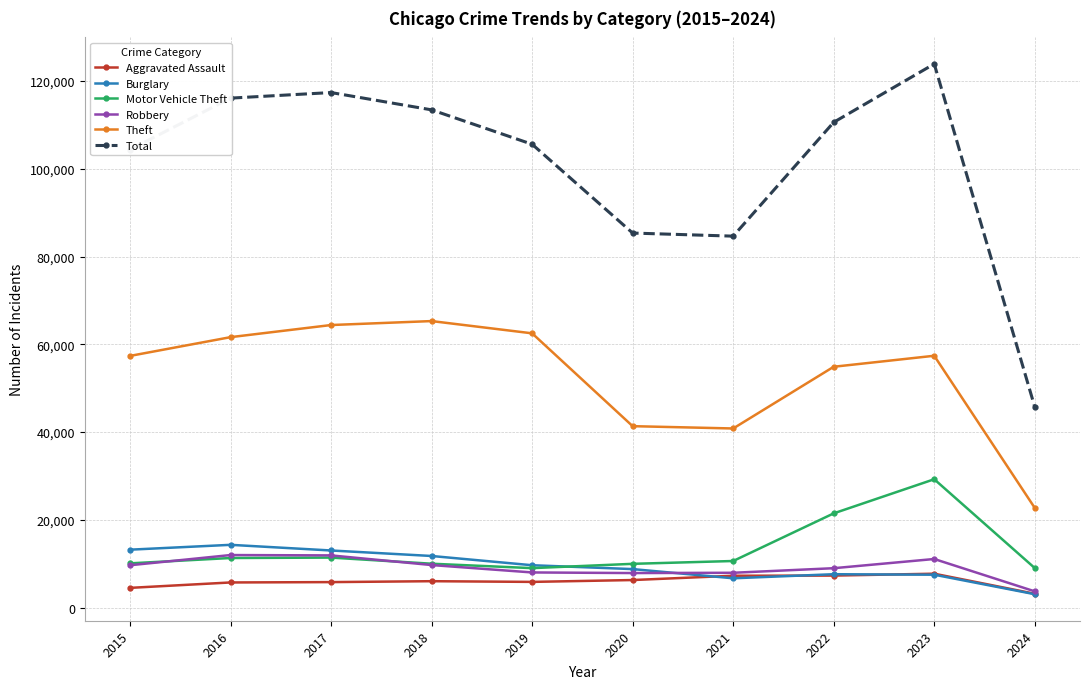

Is the value of Motor Vehicle Theft at 2018 greater than the value of Robbery at 2024?

Yes